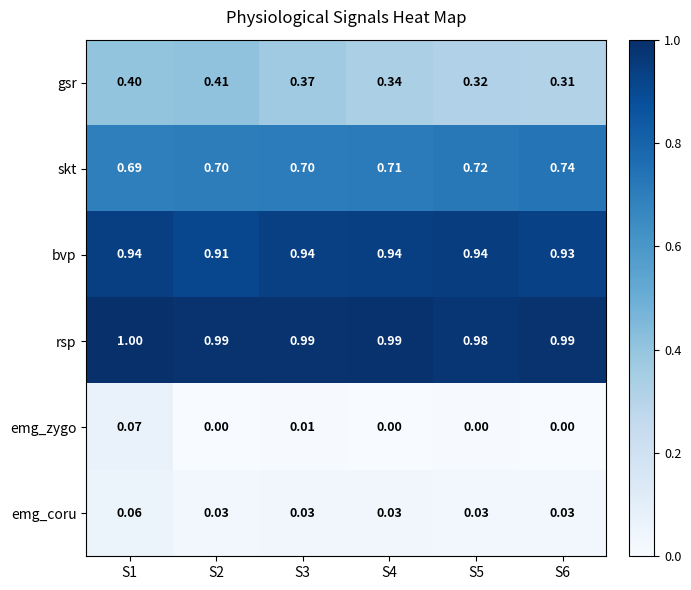

Between S2 and S6, which series saw the biggest shift?

gsr